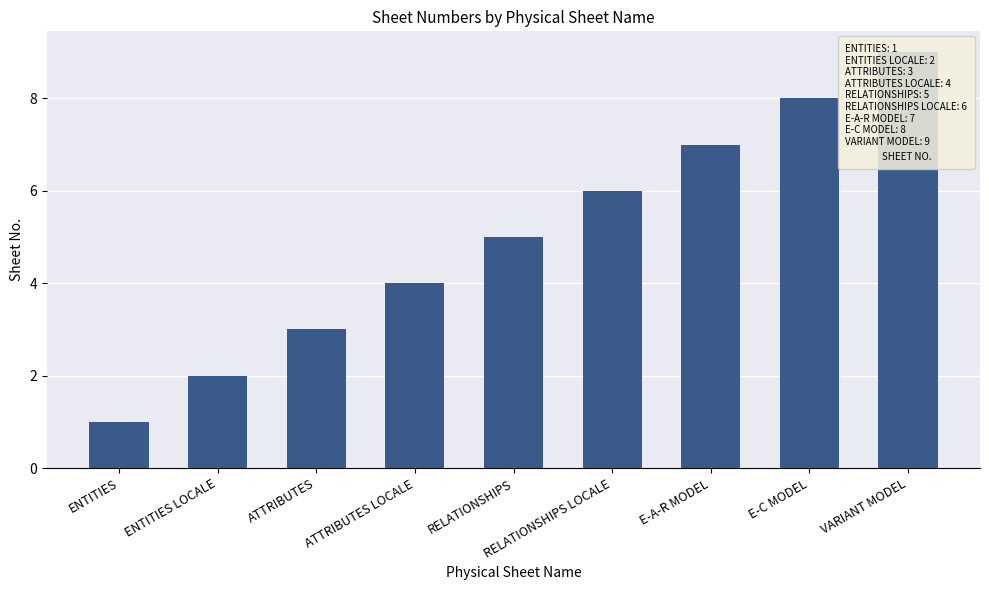

What is the change in value from ENTITIES to E-A-R MODEL?

+6